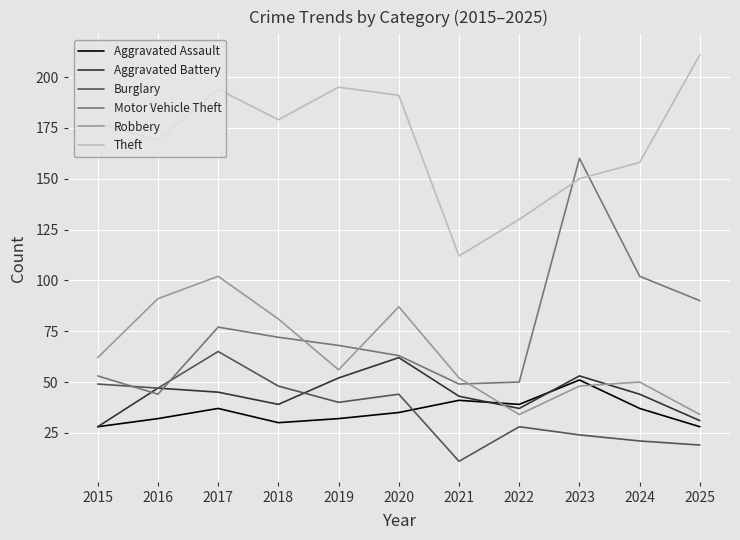

Which series has the largest total across all categories?

Theft